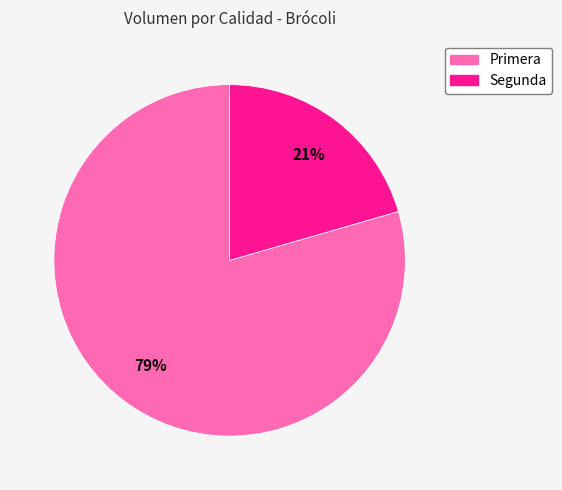

To the nearest percent, what portion does Segunda represent?

21%